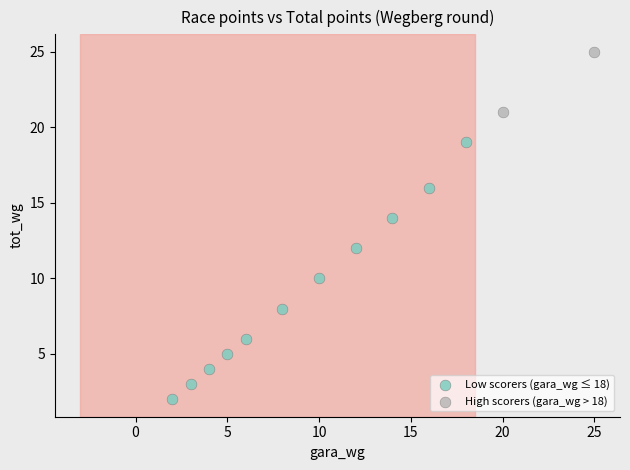

Which series contains the highest Y value?

High scorers (gara_wg > 18)